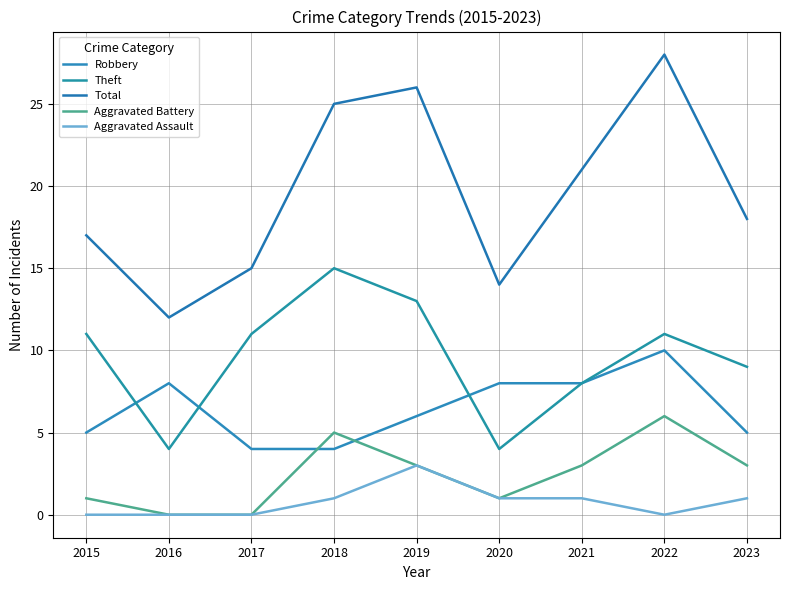

True or false: Robbery has more than 1 interior local peaks.

True